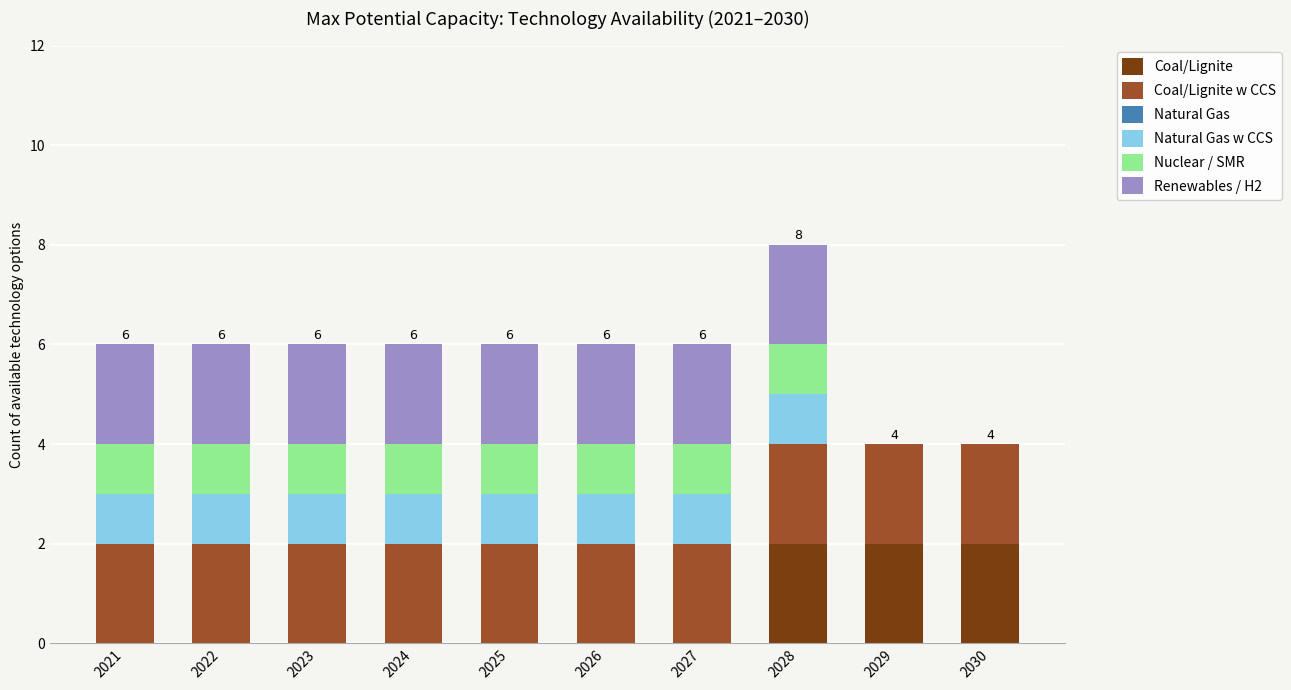

At which category is the sum across all series the highest?

2028